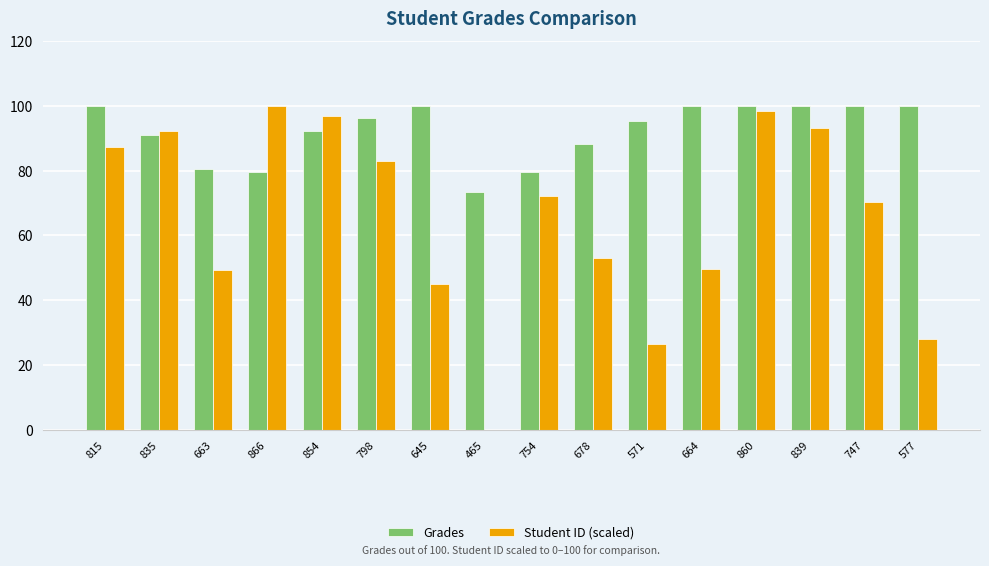

Is the value of Student ID (scaled) at 854 greater than the value of Grades at 754?

Yes